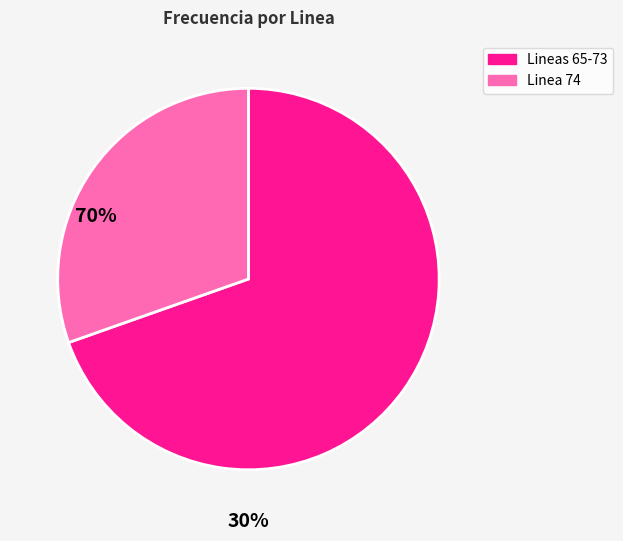

How many segments does this pie chart have?

2